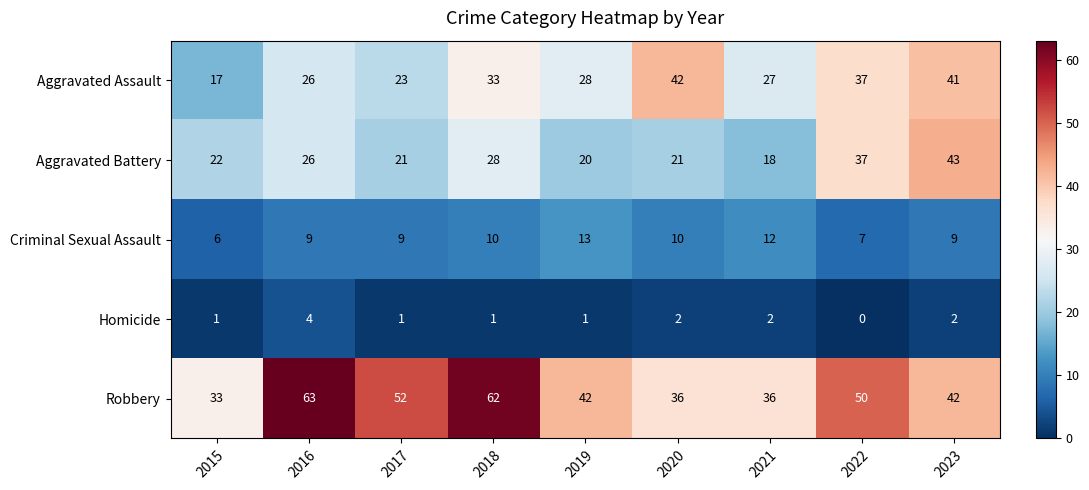

What is the maximum value shown in the chart?

63